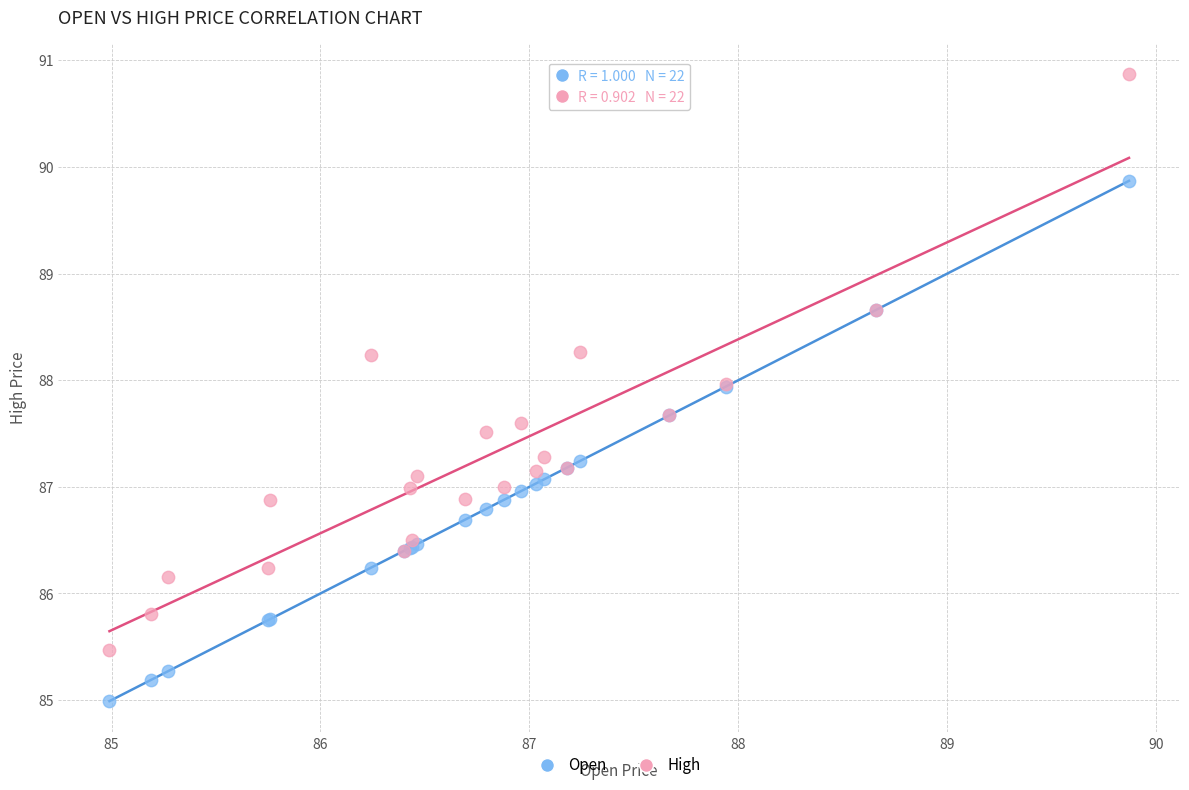

Which series reaches the minimum Y coordinate?

Open